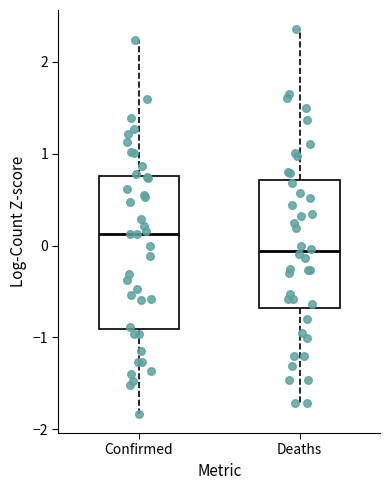

Reading left to right, read every box against the y-axis: the position of its median line, the range the box covers, and the ends of its whiskers. The values are not printed on the chart, so give them approximately, as read against the axis.

Confirmed: median 0.1, box -0.9 to 0.8, whiskers -1.8 to 2.2
Deaths: median -0.1, box -0.7 to 0.7, whiskers -1.7 to 2.4